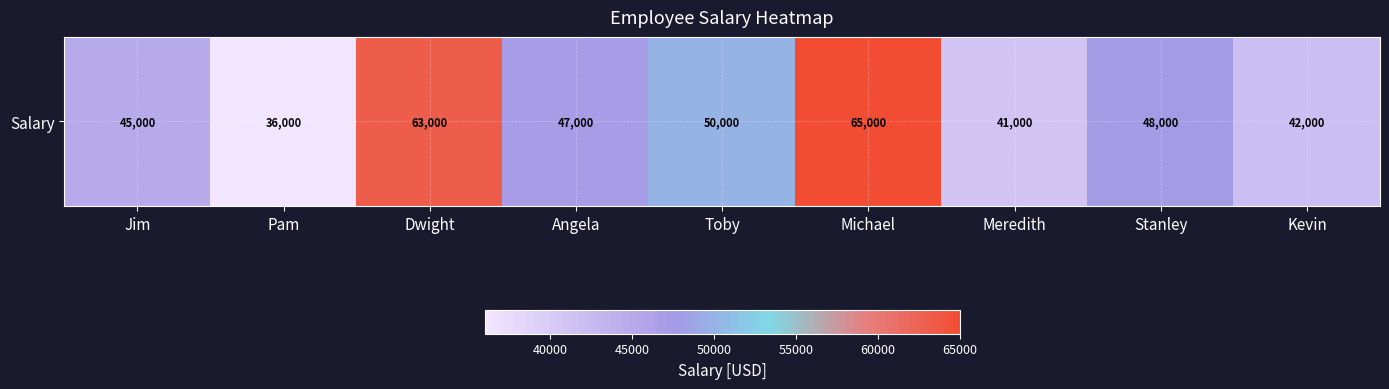

At which label is the value closest to 50500?

Toby